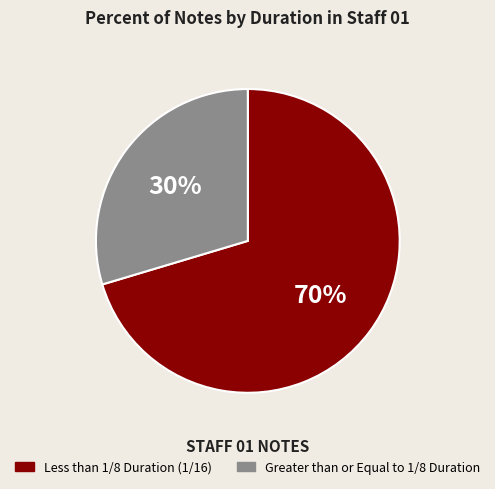

To the nearest percent, what is the average slice percentage?

50%